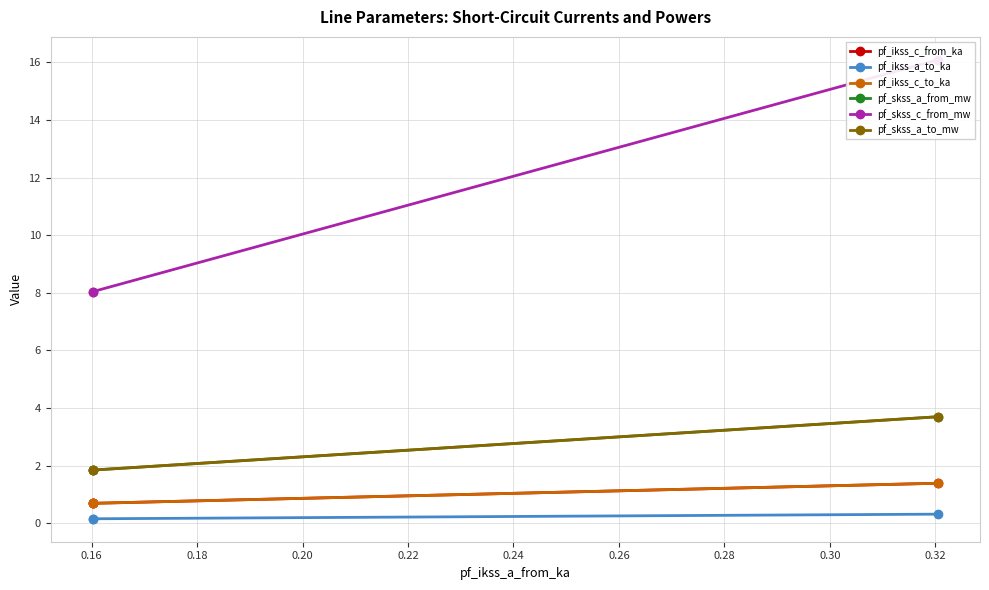

What is the average value of the pf_ikss_c_to_ka series?

0.9